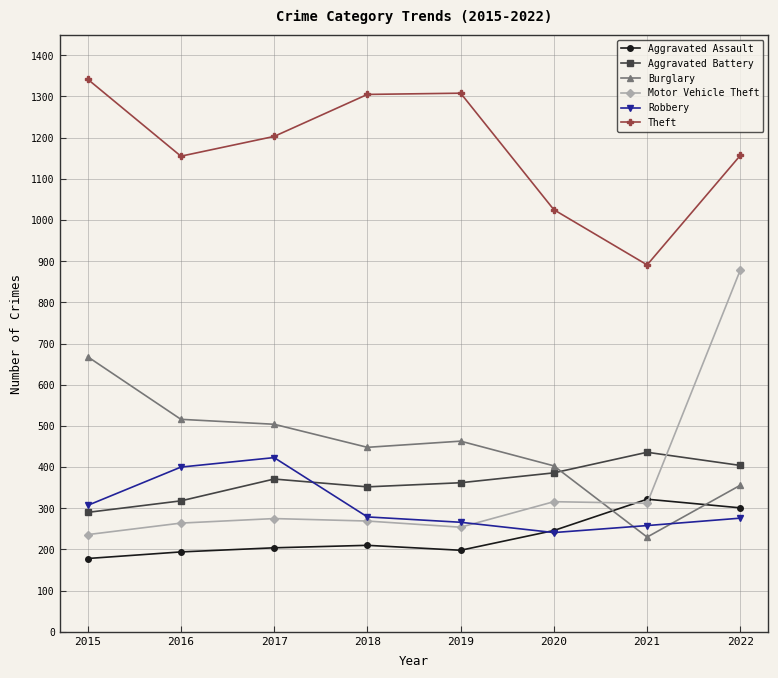

In Aggravated Battery, how many points are higher than both neighbors (excluding endpoints)?

2